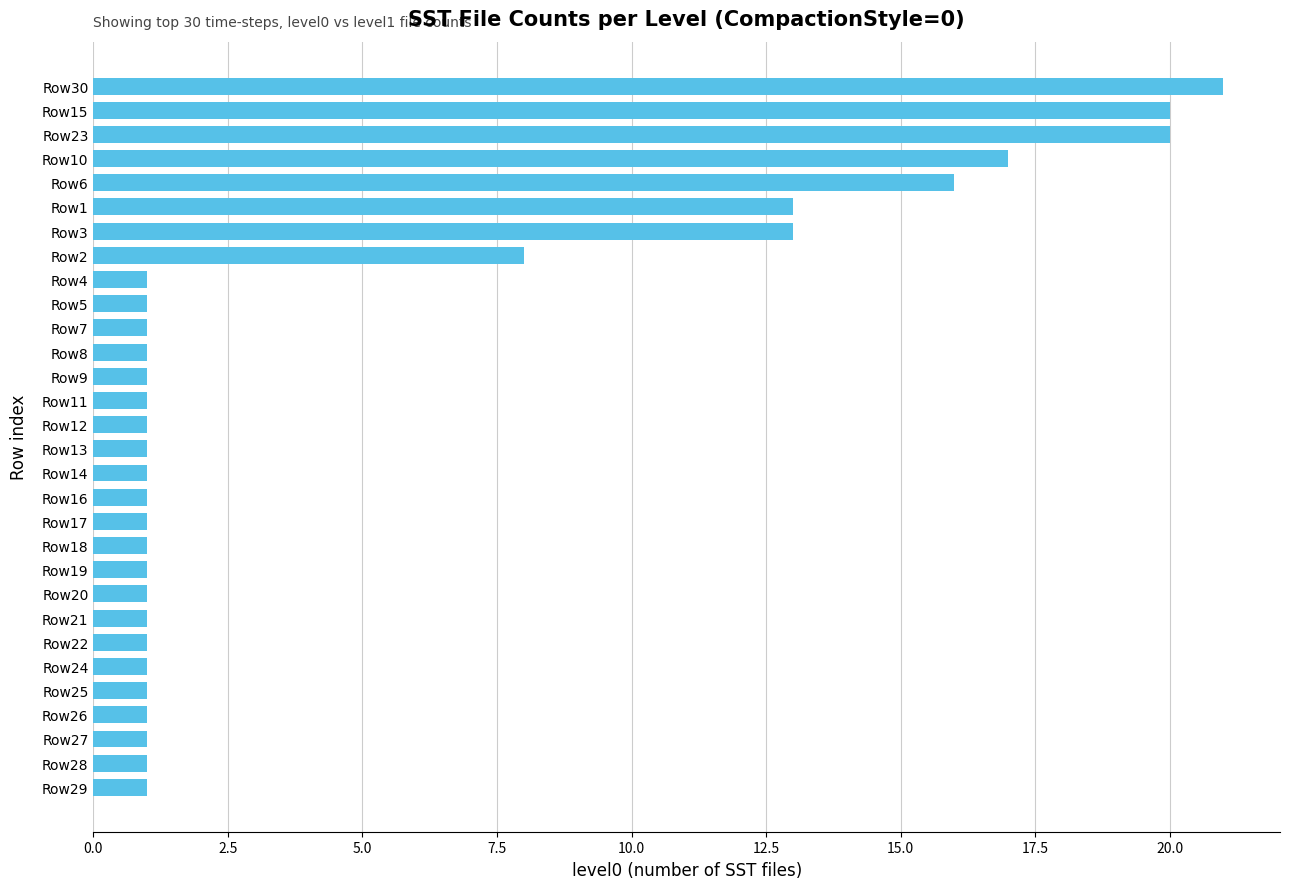

Are the bars grouped side by side (vs. stacked)?

No